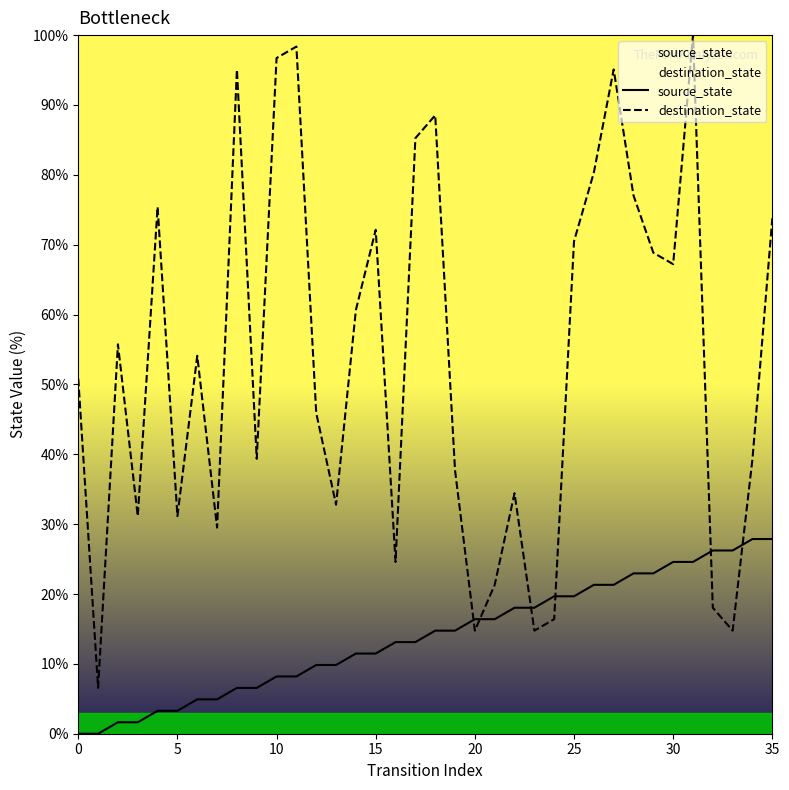

What is the total value across all series at 25?

90.2